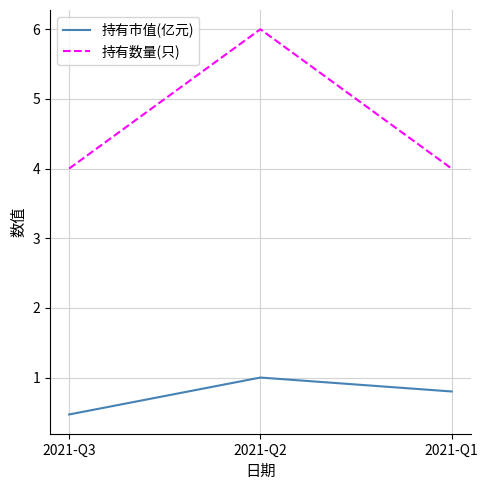

At which category is the sum across all series the highest?

2021-Q2